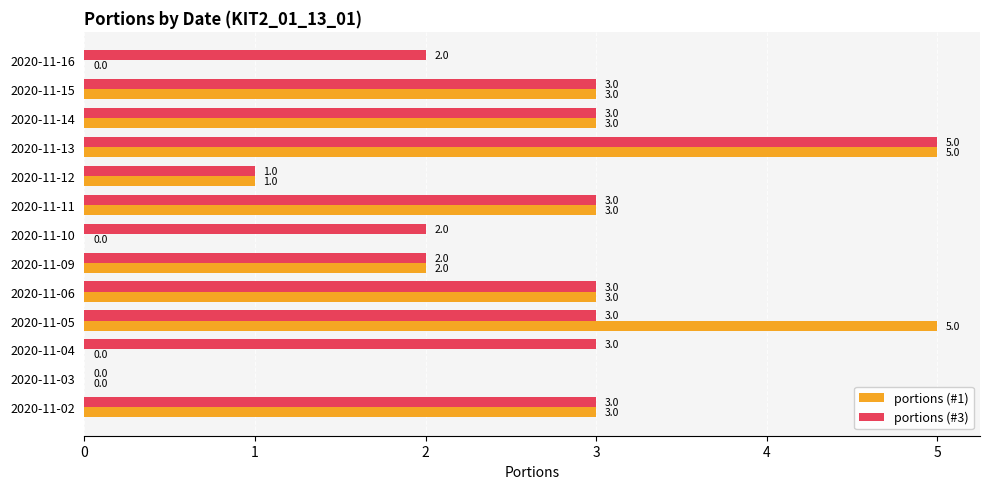

What is the highest value of the portions (#3) series?

5